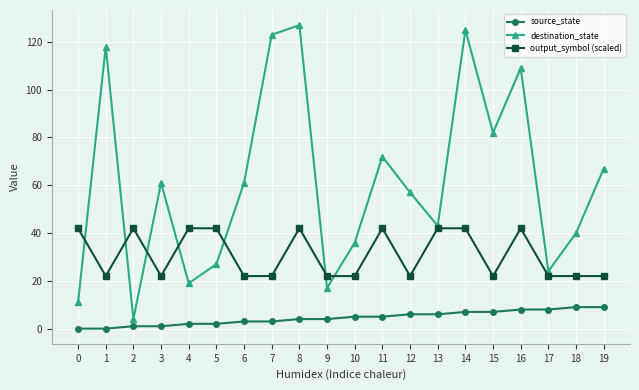

At 3, list the series in order from largest to smallest.

destination_state, output_symbol (scaled), source_state